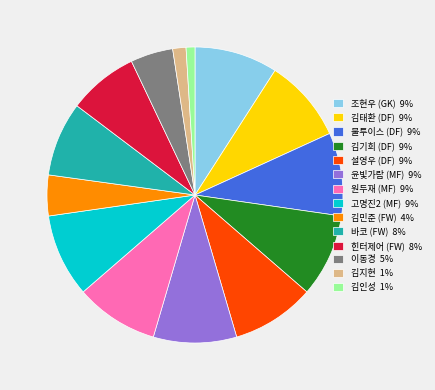

How many segments does this pie chart have?

14